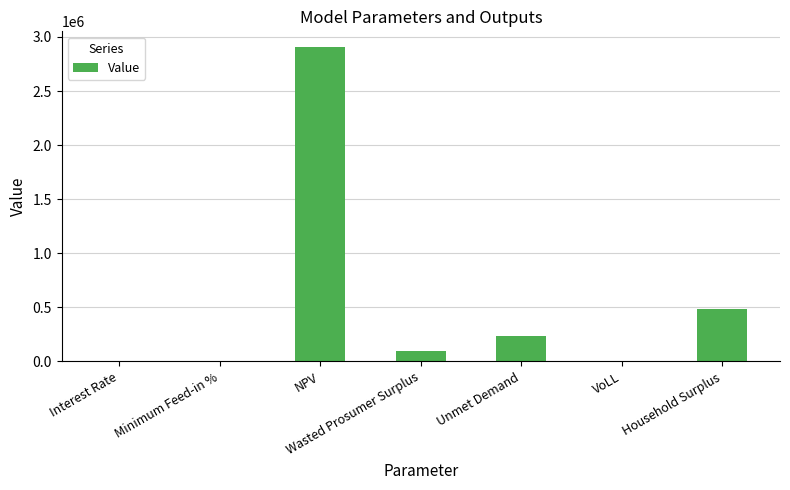

What is the sum of all values?

3727923.9